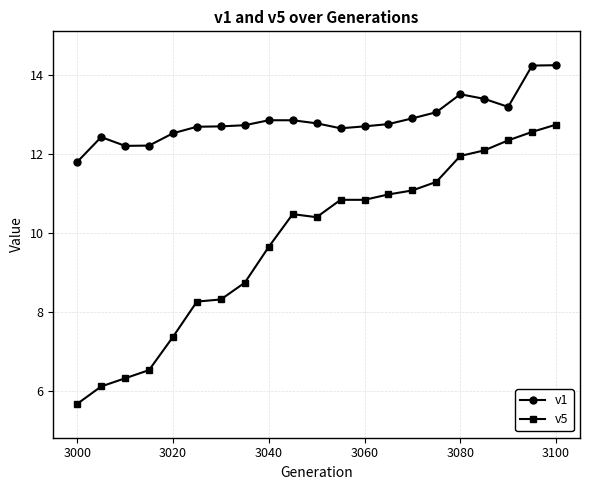

Which series has the largest total across all categories?

v1